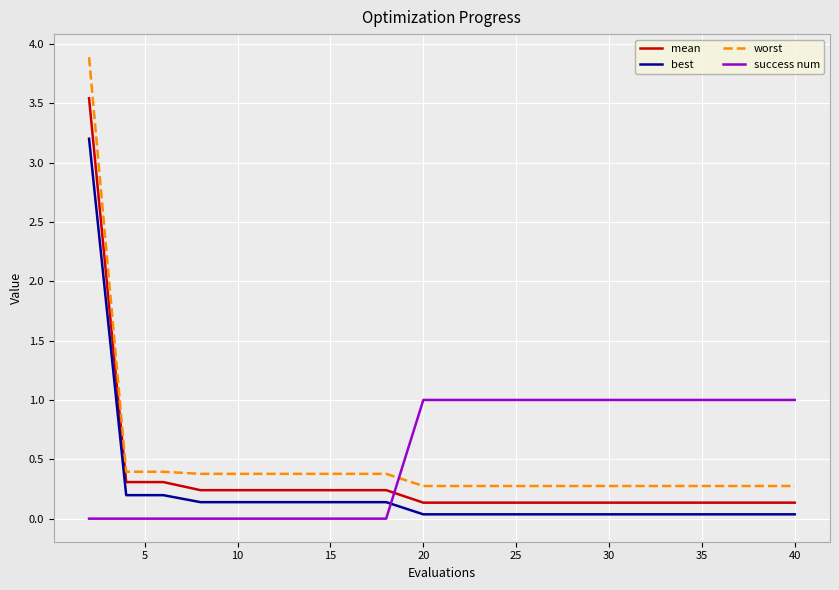

List the series in order of their peak value, highest first.

worst, mean, best, success num